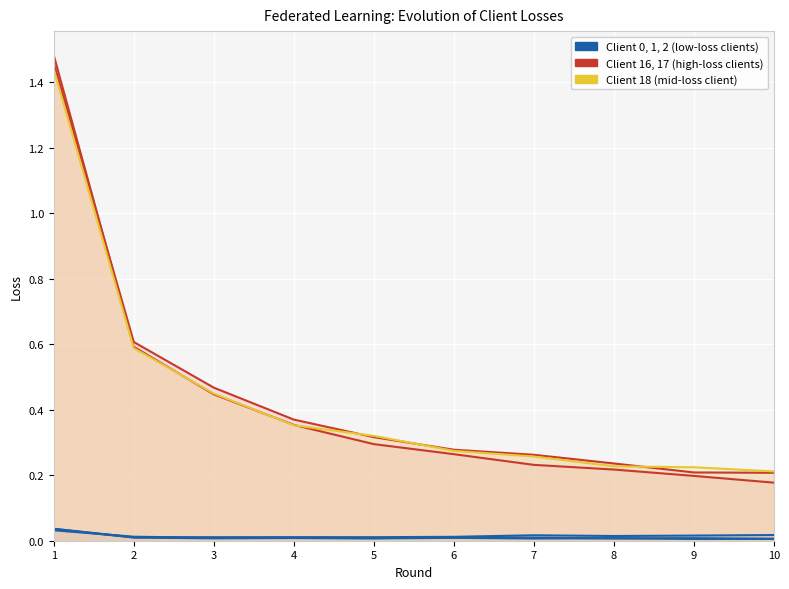

Reading left to right, list all the values displayed in this chart.

Client 0 (low-loss group): 1=0.0	2=0.0	3=0.0	4=0.0	5=0.0	6=0.0	7=0.0	8=0.0	9=0.0	10=0.0
Client 1: 1=0.0	2=0.0	3=0.0	4=0.0	5=0.0	6=0.0	7=0.0	8=0.0	9=0.0	10=0.0
Client 2: 1=0.0	2=0.0	3=0.0	4=0.0	5=0.0	6=0.0	7=0.0	8=0.0	9=0.0	10=0.0
Client 16 (high-loss group): 1=1.5	2=0.6	3=0.4	4=0.4	5=0.3	6=0.3	7=0.2	8=0.2	9=0.2	10=0.2
Client 17: 1=1.5	2=0.6	3=0.5	4=0.4	5=0.3	6=0.3	7=0.3	8=0.2	9=0.2	10=0.2
Client 18 (mid-loss group): 1=1.4	2=0.6	3=0.4	4=0.4	5=0.3	6=0.3	7=0.3	8=0.2	9=0.2	10=0.2